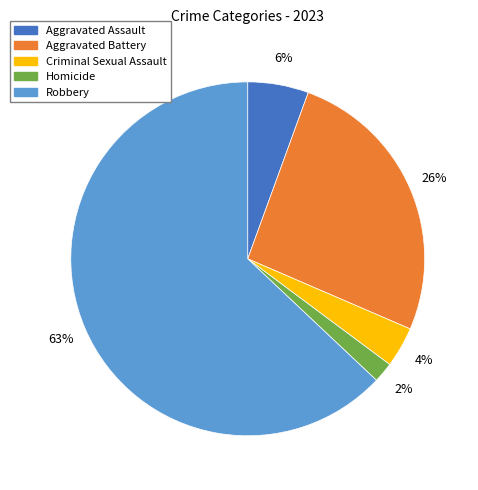

What is the largest slice in the pie chart?

Robbery